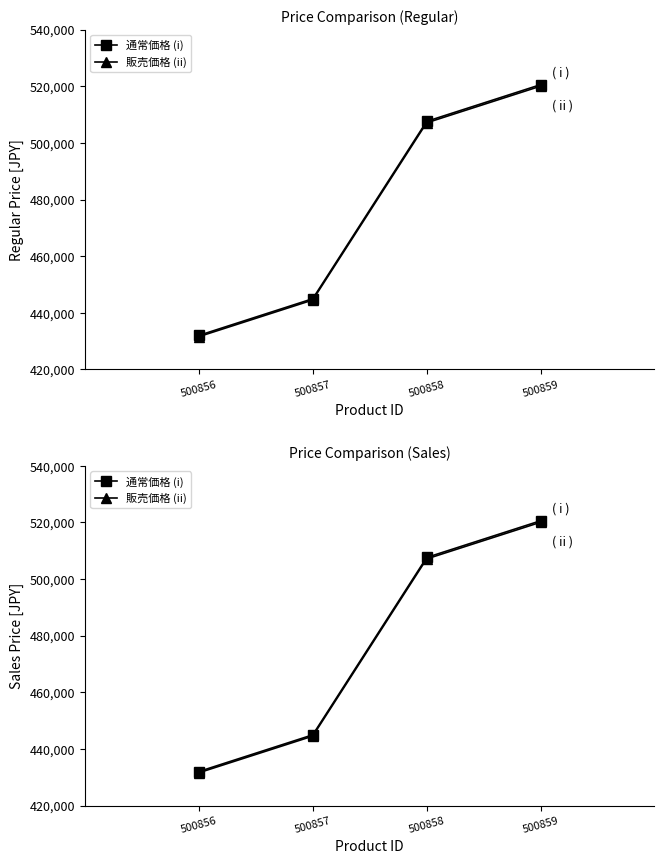

Which series changed the most between 500856 and 500857?

通常価格 (i)